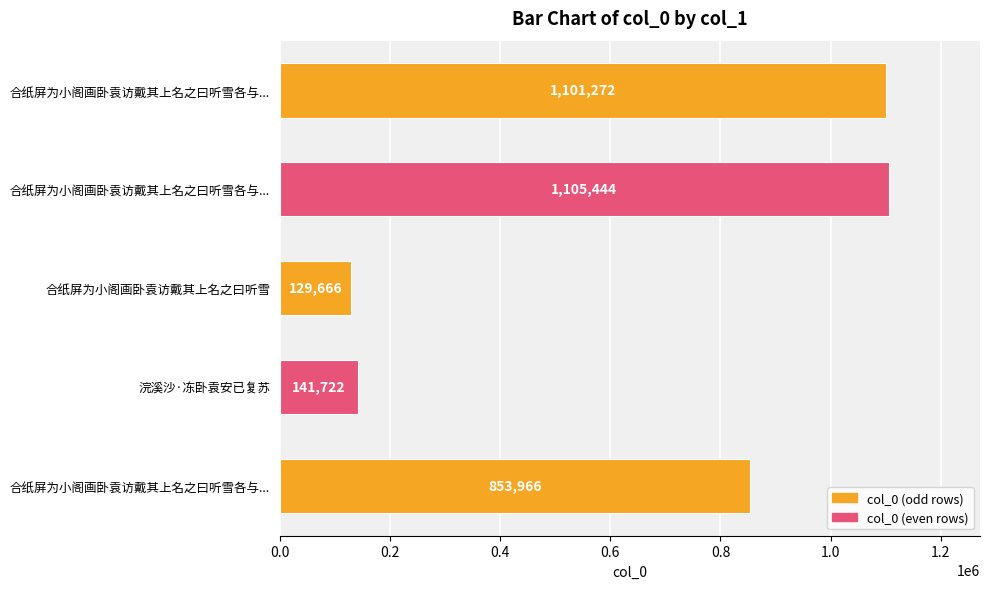

How many bars are there in total?

5